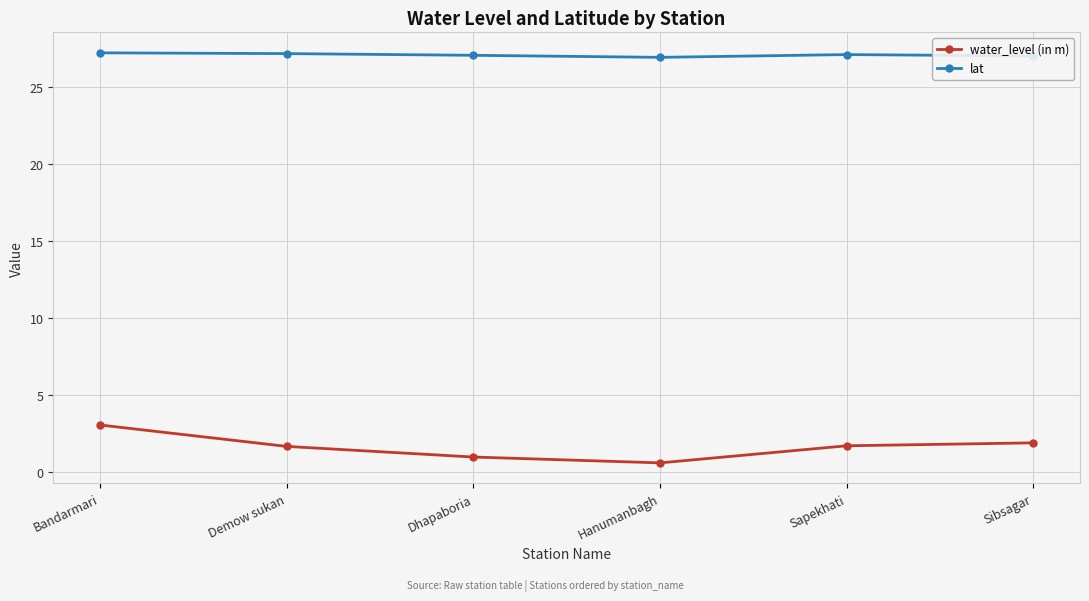

At how many categories does at least one series exceed 4?

6